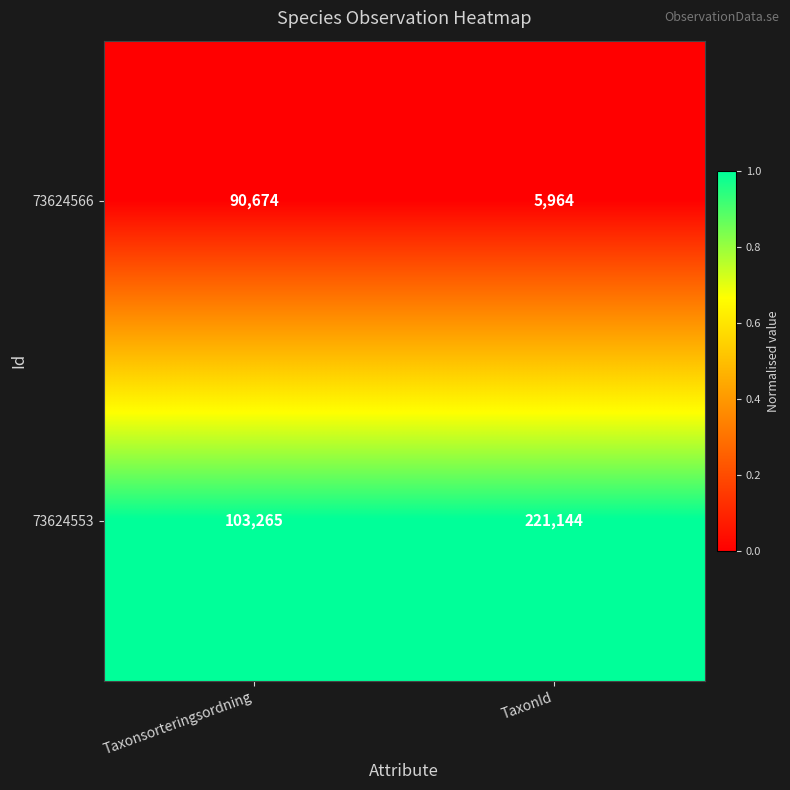

Reading right to left, what are all the values shown in this chart?

73624566: TaxonId=5964	Taxonsorteringsordning=90674
73624553: TaxonId=221144	Taxonsorteringsordning=103265